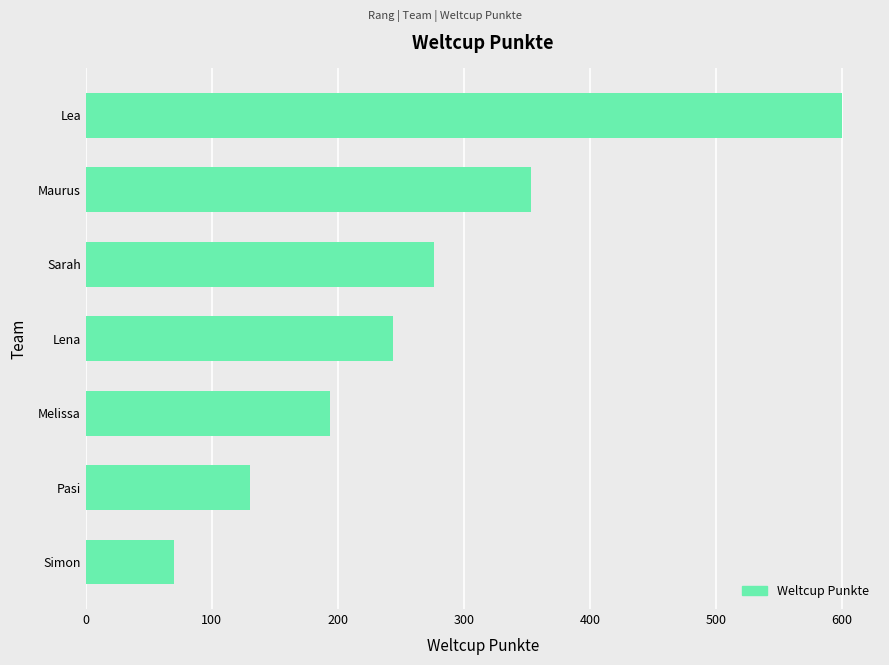

Is it true that the value at Simon is 100?

False